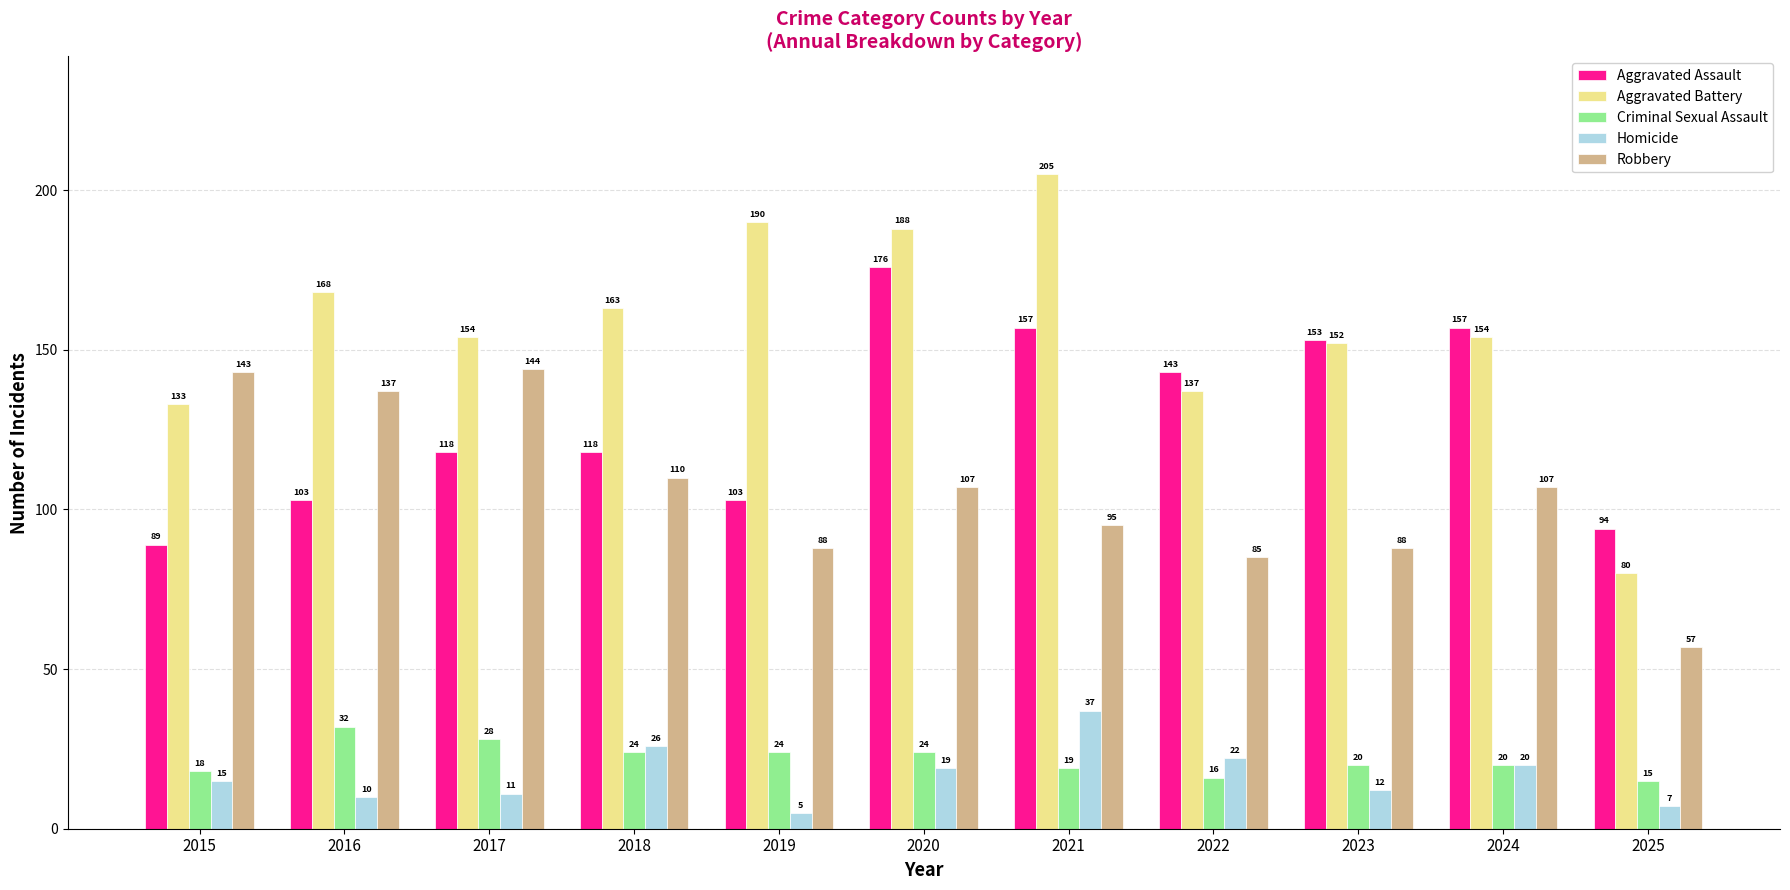

Reading left to right, extract all data points from this chart.

Aggravated Assault: 89	103	118	118	103	176	157	143	153	157	94
Aggravated Battery: 133	168	154	163	190	188	205	137	152	154	80
Criminal Sexual Assault: 18	32	28	24	24	24	19	16	20	20	15
Homicide: 15	10	11	26	5	19	37	22	12	20	7
Robbery: 143	137	144	110	88	107	95	85	88	107	57